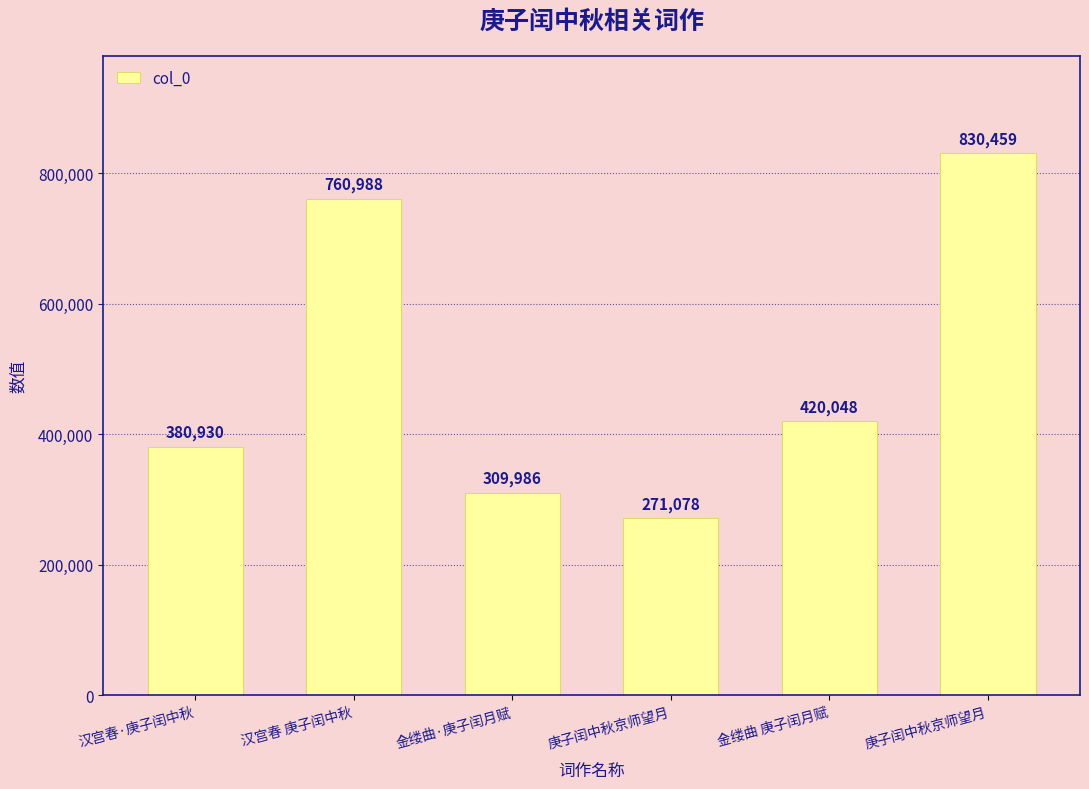

What is the change in value from 金缕曲 庚子闰月赋 to 庚子闰中秋京师望月?

+410411